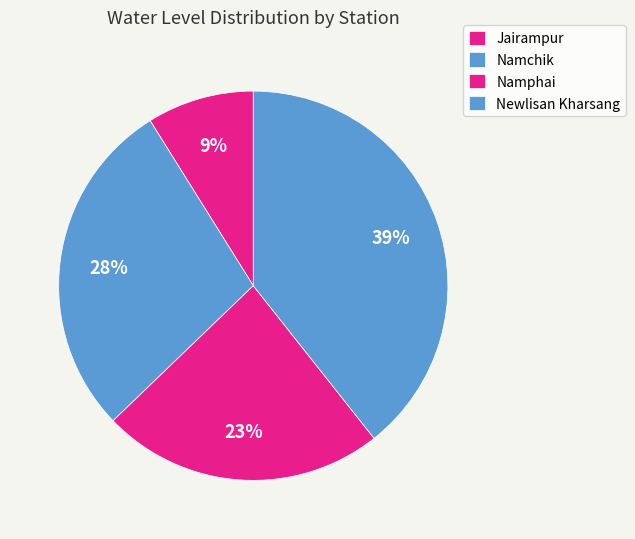

What percentage do Newlisan Kharsang and Namchik together represent?

67.7%